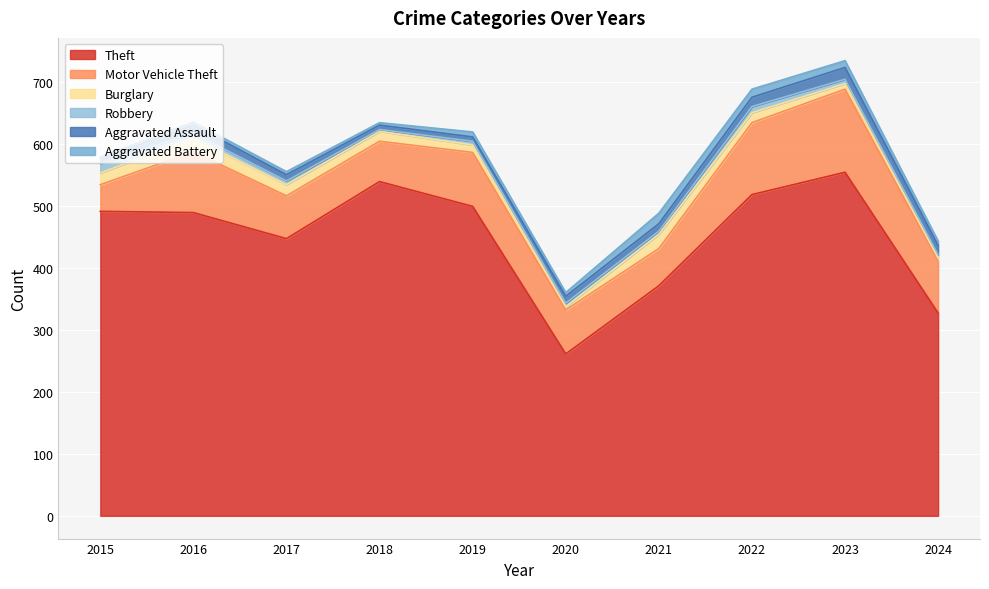

True or false: Aggravated Battery and Burglary cross at least once.

True